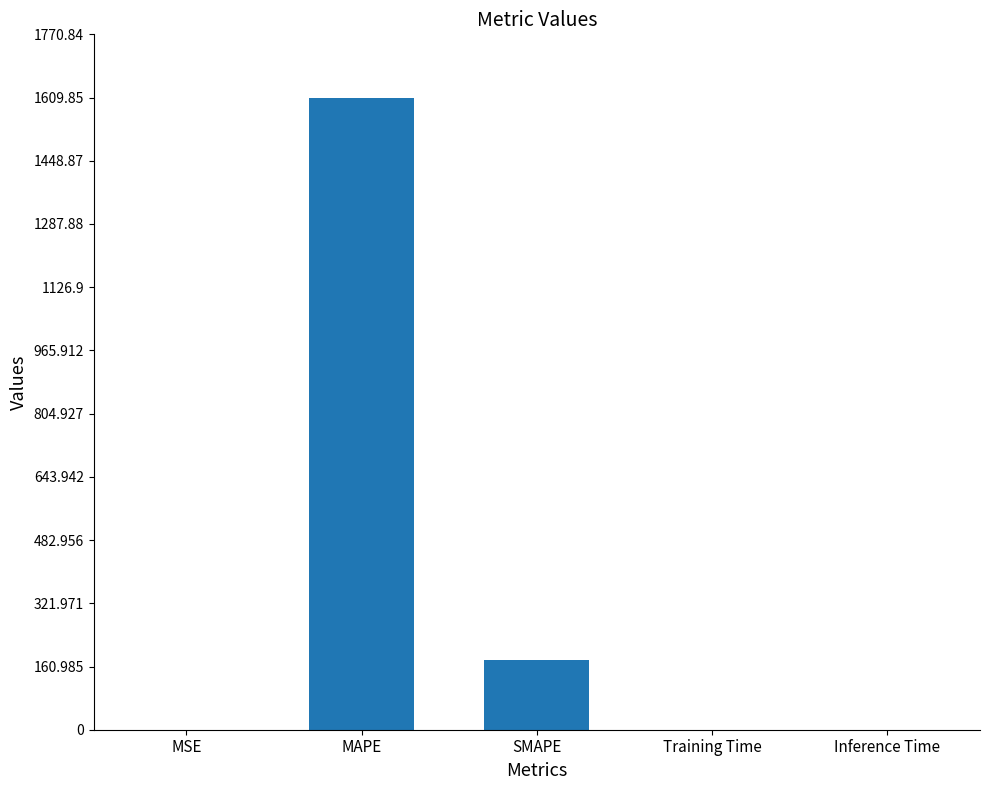

What is the sum of the values at SMAPE and MAPE?

1787.8